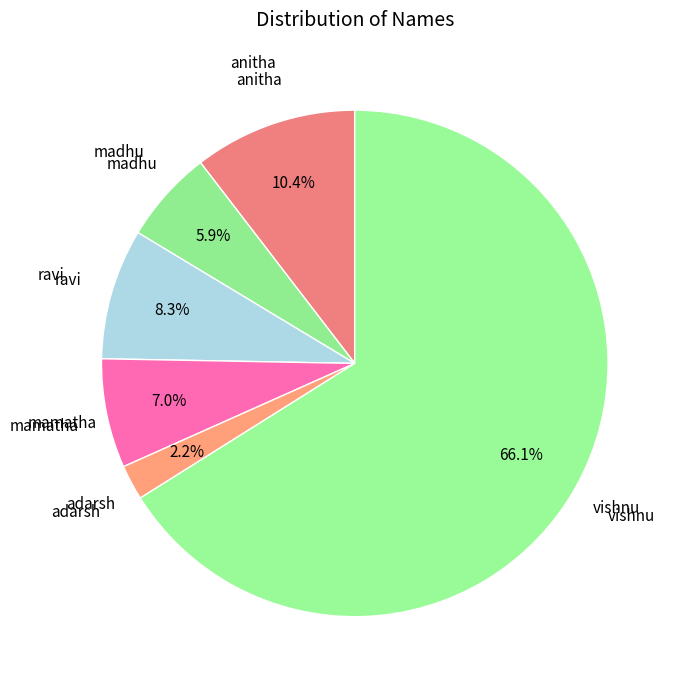

Count the number of slices in the pie.

6